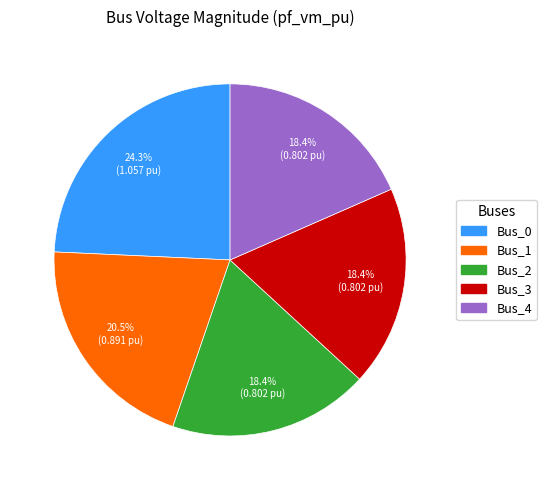

Which slice is the largest?

Bus_0